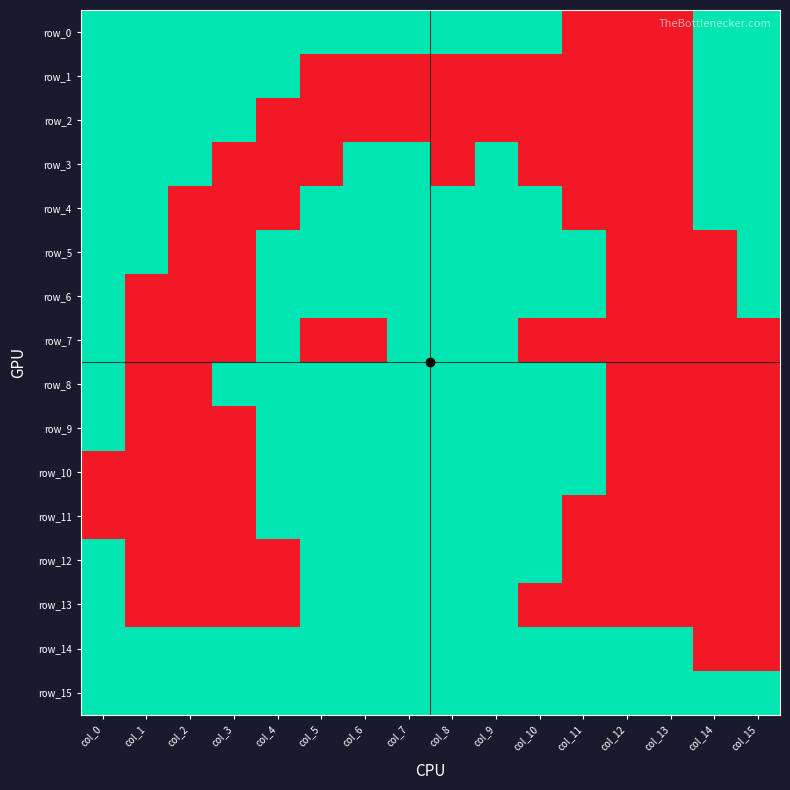

Reading left to right, list all the values displayed in this chart.

row_0: col_0=1	col_1=1	col_2=1	col_3=1	col_4=1	col_5=1	col_6=1	col_7=1	col_8=1	col_9=1	col_10=1	col_11=0	col_12=0	col_13=0	col_14=1	col_15=1
row_1: col_0=1	col_1=1	col_2=1	col_3=1	col_4=1	col_5=0	col_6=0	col_7=0	col_8=0	col_9=0	col_10=0	col_11=0	col_12=0	col_13=0	col_14=1	col_15=1
row_2: col_0=1	col_1=1	col_2=1	col_3=1	col_4=0	col_5=0	col_6=0	col_7=0	col_8=0	col_9=0	col_10=0	col_11=0	col_12=0	col_13=0	col_14=1	col_15=1
row_3: col_0=1	col_1=1	col_2=1	col_3=0	col_4=0	col_5=0	col_6=1	col_7=1	col_8=0	col_9=1	col_10=0	col_11=0	col_12=0	col_13=0	col_14=1	col_15=1
row_4: col_0=1	col_1=1	col_2=0	col_3=0	col_4=0	col_5=1	col_6=1	col_7=1	col_8=1	col_9=1	col_10=1	col_11=0	col_12=0	col_13=0	col_14=1	col_15=1
row_5: col_0=1	col_1=1	col_2=0	col_3=0	col_4=1	col_5=1	col_6=1	col_7=1	col_8=1	col_9=1	col_10=1	col_11=1	col_12=0	col_13=0	col_14=0	col_15=1
row_6: col_0=1	col_1=0	col_2=0	col_3=0	col_4=1	col_5=1	col_6=1	col_7=1	col_8=1	col_9=1	col_10=1	col_11=1	col_12=0	col_13=0	col_14=0	col_15=1
row_7: col_0=1	col_1=0	col_2=0	col_3=0	col_4=1	col_5=0	col_6=0	col_7=1	col_8=1	col_9=1	col_10=0	col_11=0	col_12=0	col_13=0	col_14=0	col_15=0
row_8: col_0=1	col_1=0	col_2=0	col_3=1	col_4=1	col_5=1	col_6=1	col_7=1	col_8=1	col_9=1	col_10=1	col_11=1	col_12=0	col_13=0	col_14=0	col_15=0
row_9: col_0=1	col_1=0	col_2=0	col_3=0	col_4=1	col_5=1	col_6=1	col_7=1	col_8=1	col_9=1	col_10=1	col_11=1	col_12=0	col_13=0	col_14=0	col_15=0
row_10: col_0=0	col_1=0	col_2=0	col_3=0	col_4=1	col_5=1	col_6=1	col_7=1	col_8=1	col_9=1	col_10=1	col_11=1	col_12=0	col_13=0	col_14=0	col_15=0
row_11: col_0=0	col_1=0	col_2=0	col_3=0	col_4=1	col_5=1	col_6=1	col_7=1	col_8=1	col_9=1	col_10=1	col_11=0	col_12=0	col_13=0	col_14=0	col_15=0
row_12: col_0=1	col_1=0	col_2=0	col_3=0	col_4=0	col_5=1	col_6=1	col_7=1	col_8=1	col_9=1	col_10=1	col_11=0	col_12=0	col_13=0	col_14=0	col_15=0
row_13: col_0=1	col_1=0	col_2=0	col_3=0	col_4=0	col_5=1	col_6=1	col_7=1	col_8=1	col_9=1	col_10=0	col_11=0	col_12=0	col_13=0	col_14=0	col_15=0
row_14: col_0=1	col_1=1	col_2=1	col_3=1	col_4=1	col_5=1	col_6=1	col_7=1	col_8=1	col_9=1	col_10=1	col_11=1	col_12=1	col_13=1	col_14=0	col_15=0
row_15: col_0=1	col_1=1	col_2=1	col_3=1	col_4=1	col_5=1	col_6=1	col_7=1	col_8=1	col_9=1	col_10=1	col_11=1	col_12=1	col_13=1	col_14=1	col_15=1